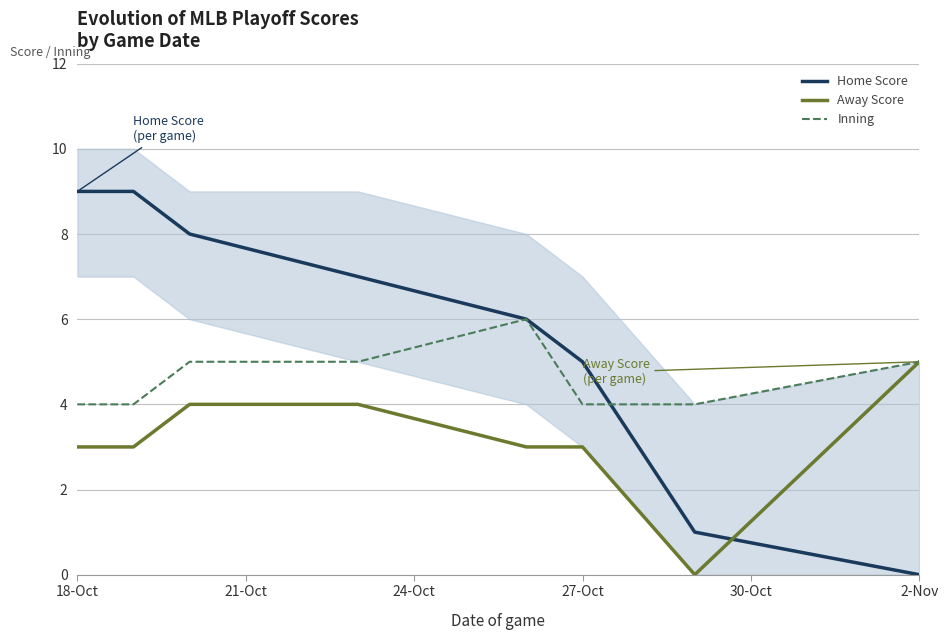

Is it true that Inning equals 1 at 27-Oct?

False